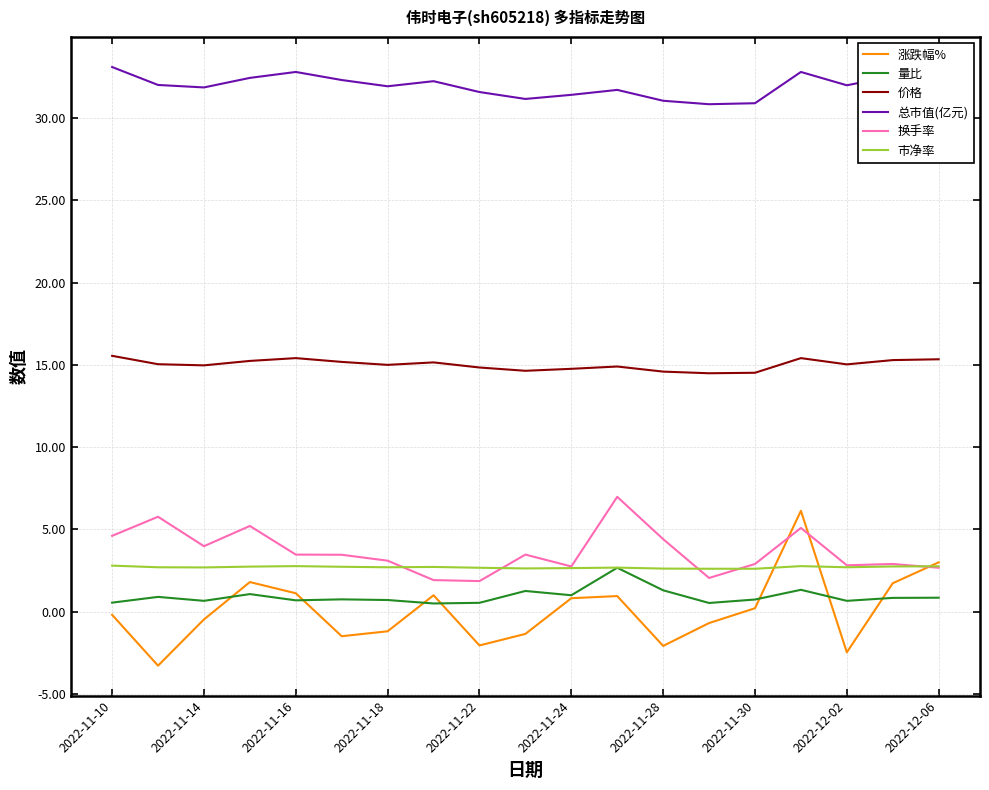

True or false: 价格 and 换手率 cross at least once.

False